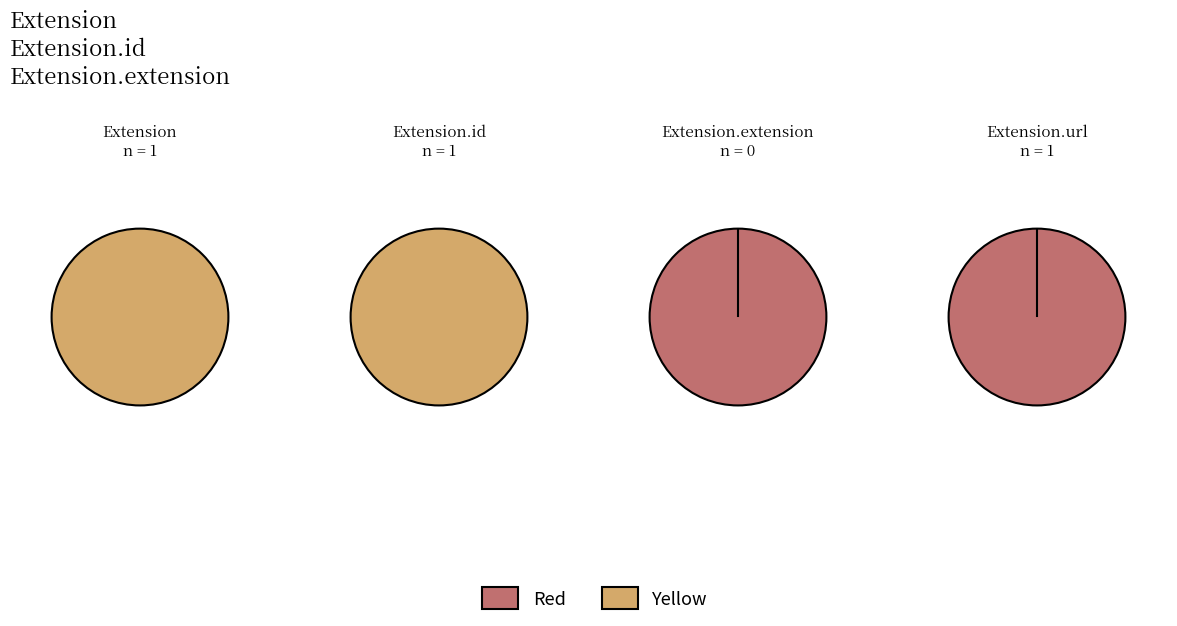

Which category has the biggest portion of the pie?

Extension.id